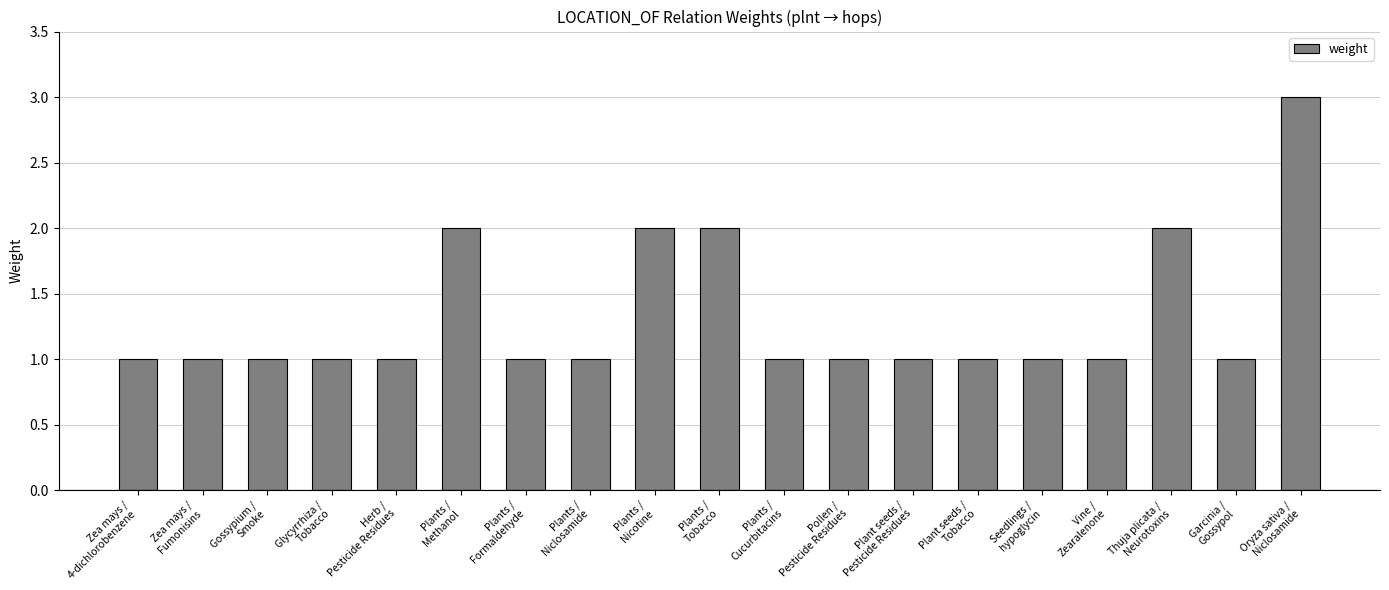

How many data points does each series have?

19